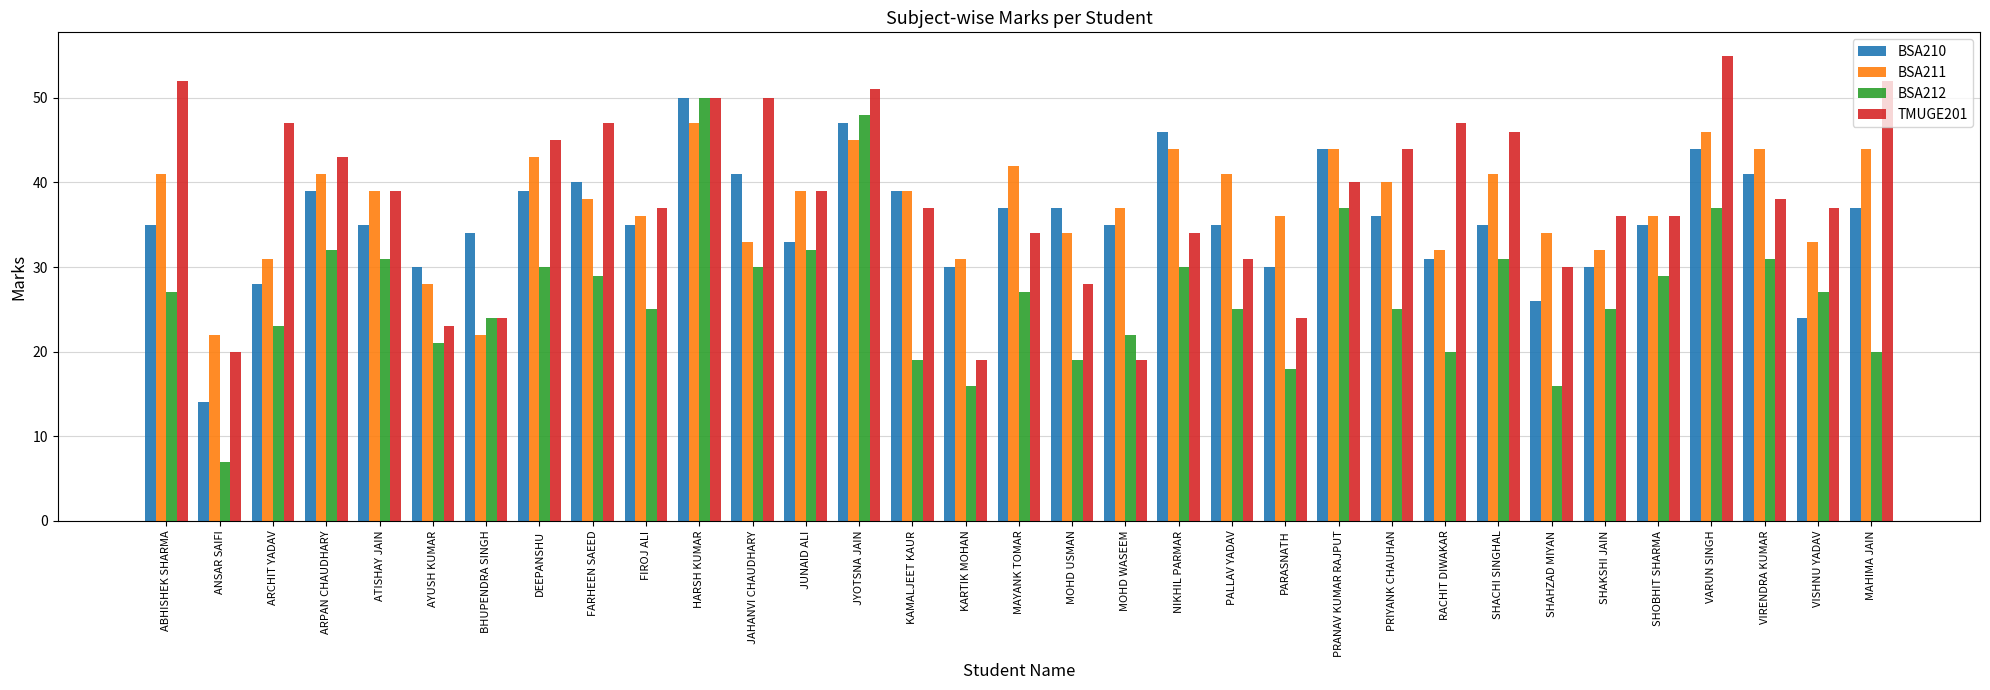

Which category has the lowest value in the BSA212 series?

ANSAR SAIFI